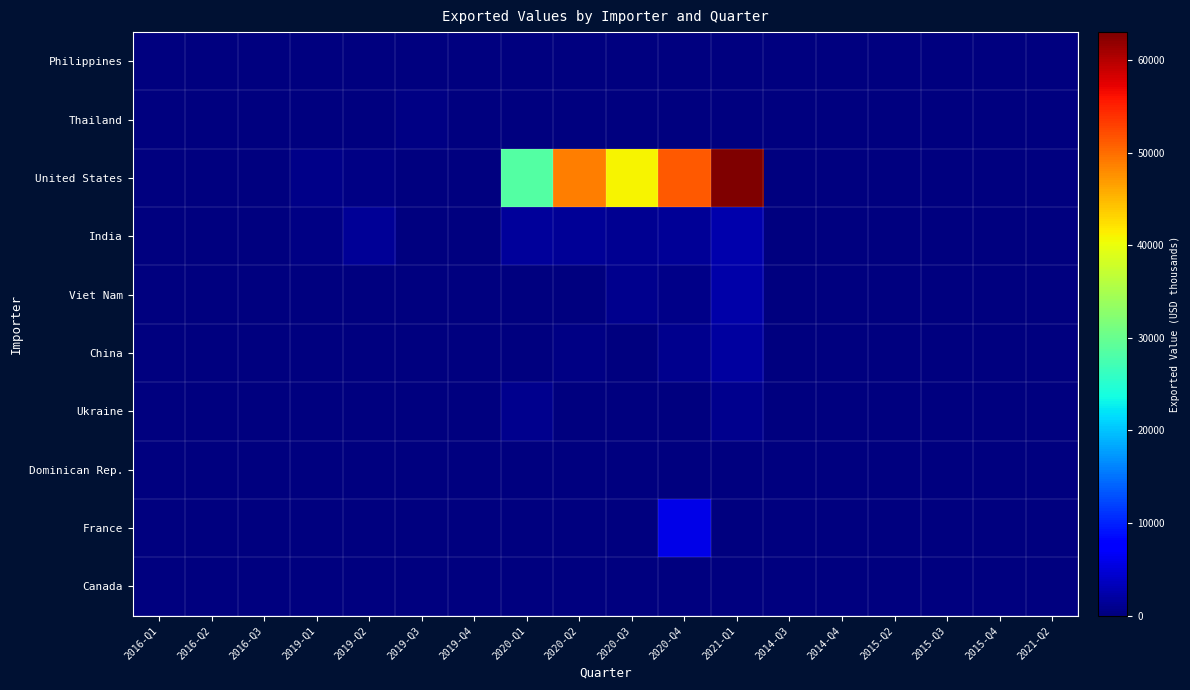

Reading left to right, transcribe all the data shown in this chart.

Philippines: 2016-Q1=0	2016-Q2=49	2016-Q3=2	2019-Q1=0	2019-Q2=0	2019-Q3=0	2019-Q4=0	2020-Q1=0	2020-Q2=0	2020-Q3=0	2020-Q4=0	2021-Q1=0	2014-Q3=0	2014-Q4=0	2015-Q2=0	2015-Q3=0	2015-Q4=0	2021-Q2=1
Thailand: 2016-Q1=9	2016-Q2=0	2016-Q3=0	2019-Q1=0	2019-Q2=0	2019-Q3=338	2019-Q4=0	2020-Q1=0	2020-Q2=0	2020-Q3=0	2020-Q4=0	2021-Q1=0	2014-Q3=0	2014-Q4=0	2015-Q2=0	2015-Q3=0	2015-Q4=0	2021-Q2=0
United States: 2016-Q1=0	2016-Q2=0	2016-Q3=0	2019-Q1=583	2019-Q2=375	2019-Q3=0	2019-Q4=0	2020-Q1=28540	2020-Q2=48841	2020-Q3=40959	2020-Q4=51390	2021-Q1=63018	2014-Q3=0	2014-Q4=0	2015-Q2=0	2015-Q3=0	2015-Q4=0	2021-Q2=0
India: 2016-Q1=0	2016-Q2=0	2016-Q3=0	2019-Q1=335	2019-Q2=1417	2019-Q3=0	2019-Q4=0	2020-Q1=1715	2020-Q2=1360	2020-Q3=1015	2020-Q4=1409	2021-Q1=2477	2014-Q3=0	2014-Q4=0	2015-Q2=0	2015-Q3=0	2015-Q4=0	2021-Q2=0
Viet Nam: 2016-Q1=0	2016-Q2=0	2016-Q3=0	2019-Q1=0	2019-Q2=0	2019-Q3=0	2019-Q4=0	2020-Q1=0	2020-Q2=0	2020-Q3=843	2020-Q4=579	2021-Q1=2457	2014-Q3=0	2014-Q4=0	2015-Q2=0	2015-Q3=0	2015-Q4=0	2021-Q2=0
China: 2016-Q1=0	2016-Q2=0	2016-Q3=0	2019-Q1=4	2019-Q2=0	2019-Q3=0	2019-Q4=0	2020-Q1=78	2020-Q2=267	2020-Q3=219	2020-Q4=836	2021-Q1=1735	2014-Q3=0	2014-Q4=0	2015-Q2=0	2015-Q3=0	2015-Q4=0	2021-Q2=0
Ukraine: 2016-Q1=0	2016-Q2=0	2016-Q3=0	2019-Q1=0	2019-Q2=0	2019-Q3=0	2019-Q4=0	2020-Q1=978	2020-Q2=0	2020-Q3=243	2020-Q4=0	2021-Q1=789	2014-Q3=0	2014-Q4=0	2015-Q2=0	2015-Q3=0	2015-Q4=0	2021-Q2=0
Dominican Rep.: 2016-Q1=0	2016-Q2=0	2016-Q3=0	2019-Q1=0	2019-Q2=0	2019-Q3=0	2019-Q4=0	2020-Q1=0	2020-Q2=0	2020-Q3=0	2020-Q4=0	2021-Q1=0	2014-Q3=0	2014-Q4=0	2015-Q2=0	2015-Q3=0	2015-Q4=0	2021-Q2=0
France: 2016-Q1=0	2016-Q2=0	2016-Q3=0	2019-Q1=0	2019-Q2=121	2019-Q3=0	2019-Q4=0	2020-Q1=44	2020-Q2=0	2020-Q3=0	2020-Q4=5664	2021-Q1=0	2014-Q3=0	2014-Q4=0	2015-Q2=0	2015-Q3=0	2015-Q4=0	2021-Q2=0
Canada: 2016-Q1=0	2016-Q2=0	2016-Q3=0	2019-Q1=0	2019-Q2=0	2019-Q3=0	2019-Q4=0	2020-Q1=0	2020-Q2=0	2020-Q3=0	2020-Q4=0	2021-Q1=0	2014-Q3=0	2014-Q4=0	2015-Q2=83	2015-Q3=16	2015-Q4=0	2021-Q2=0